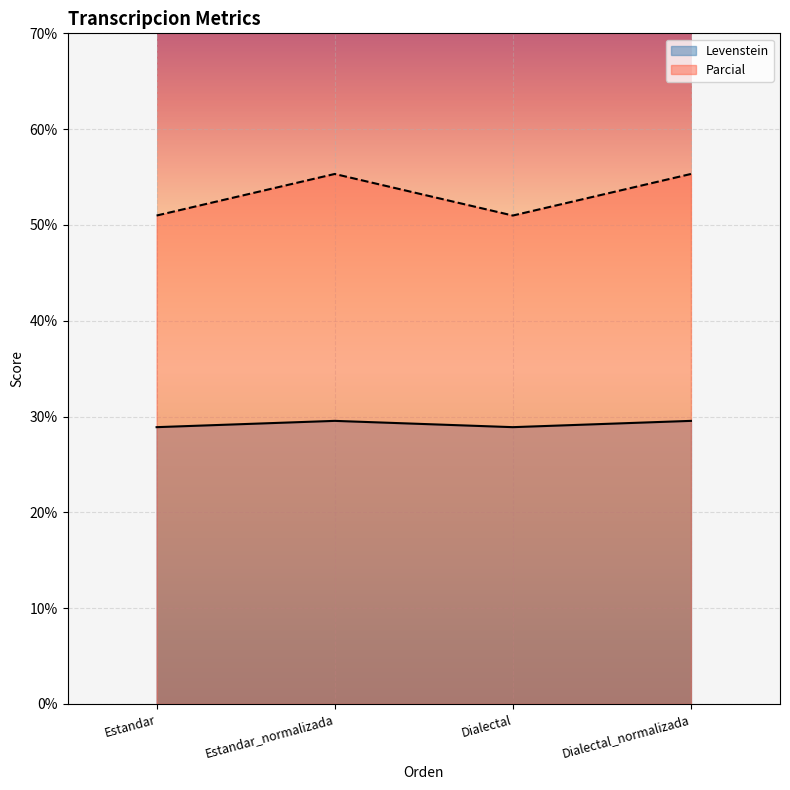

Where is Levenstein nearest to the value 29?

Estandar